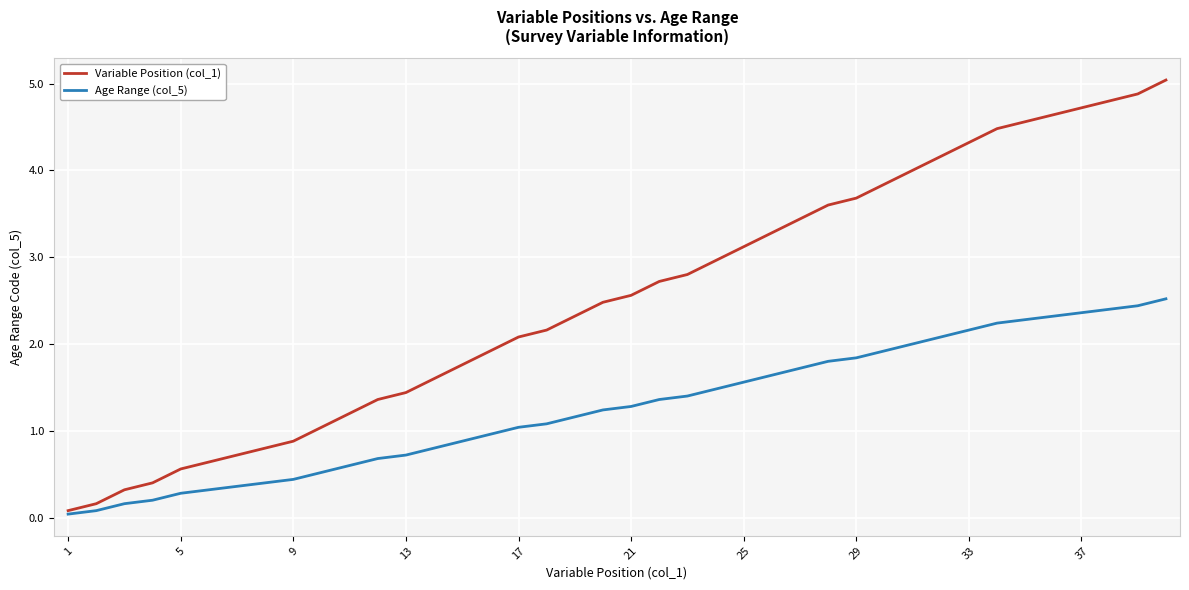

Which series has the largest range (max minus min)?

Variable Position (col_1)